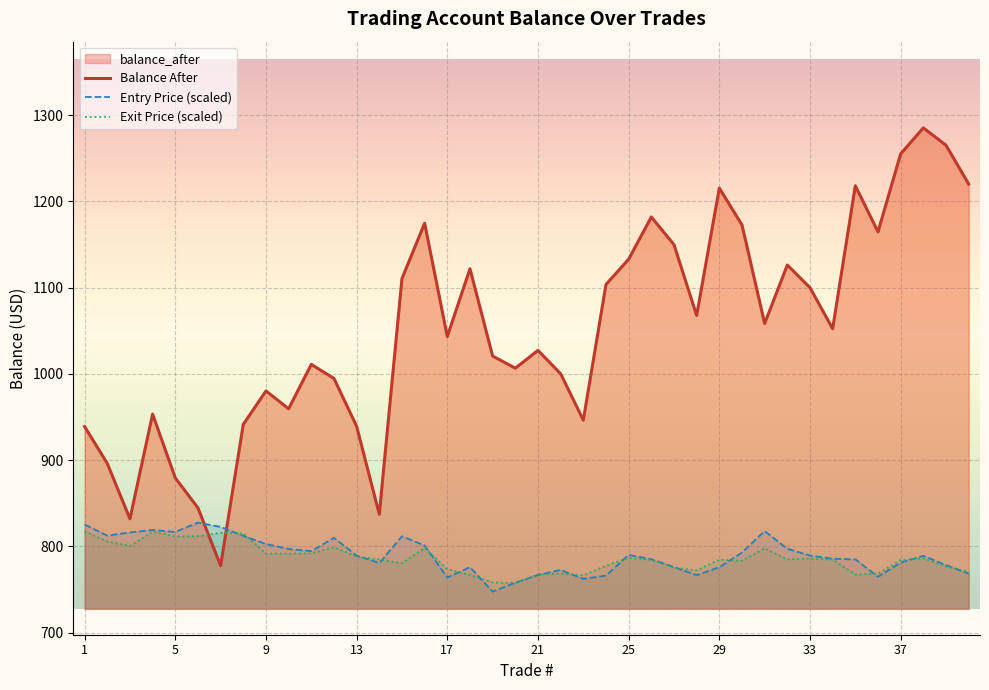

How many lines are shown in the chart?

3